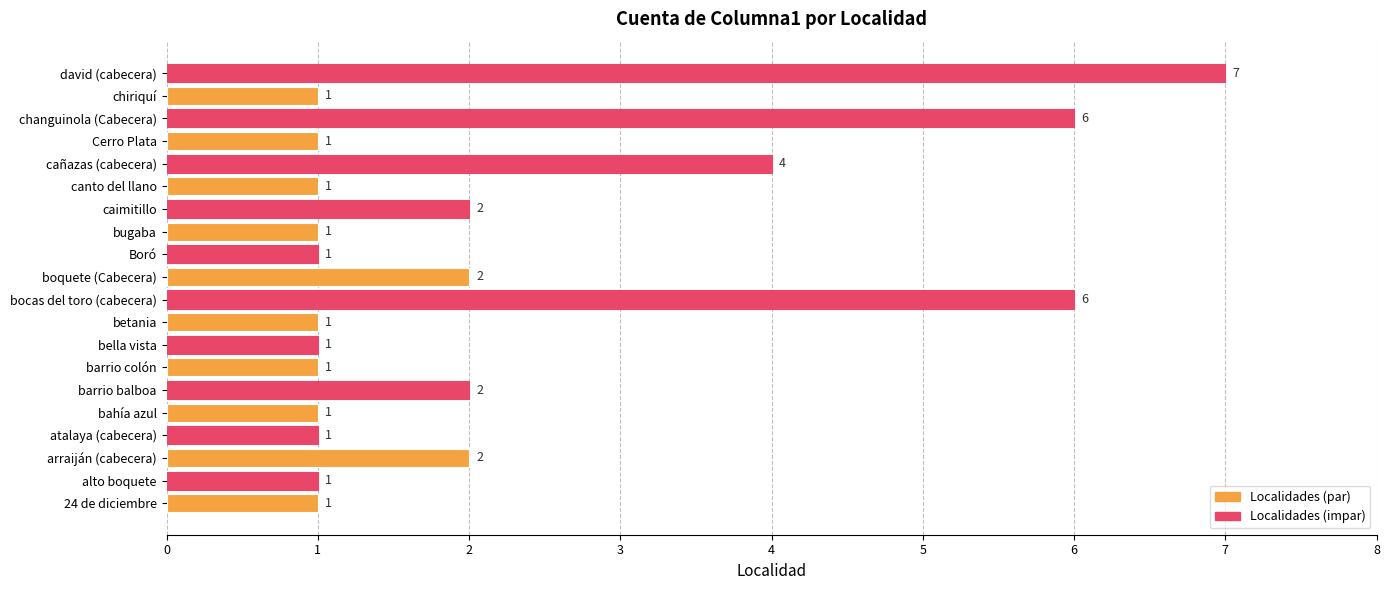

Where is the data nearest to the value 4?

cañazas (cabecera)